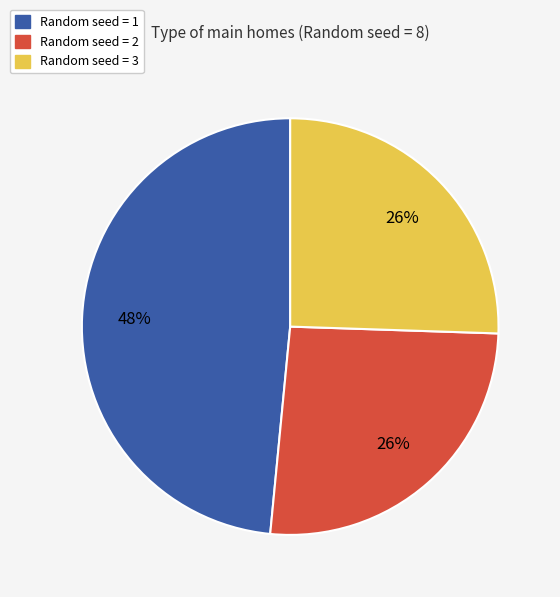

To the nearest percent, what is the average slice percentage?

33%